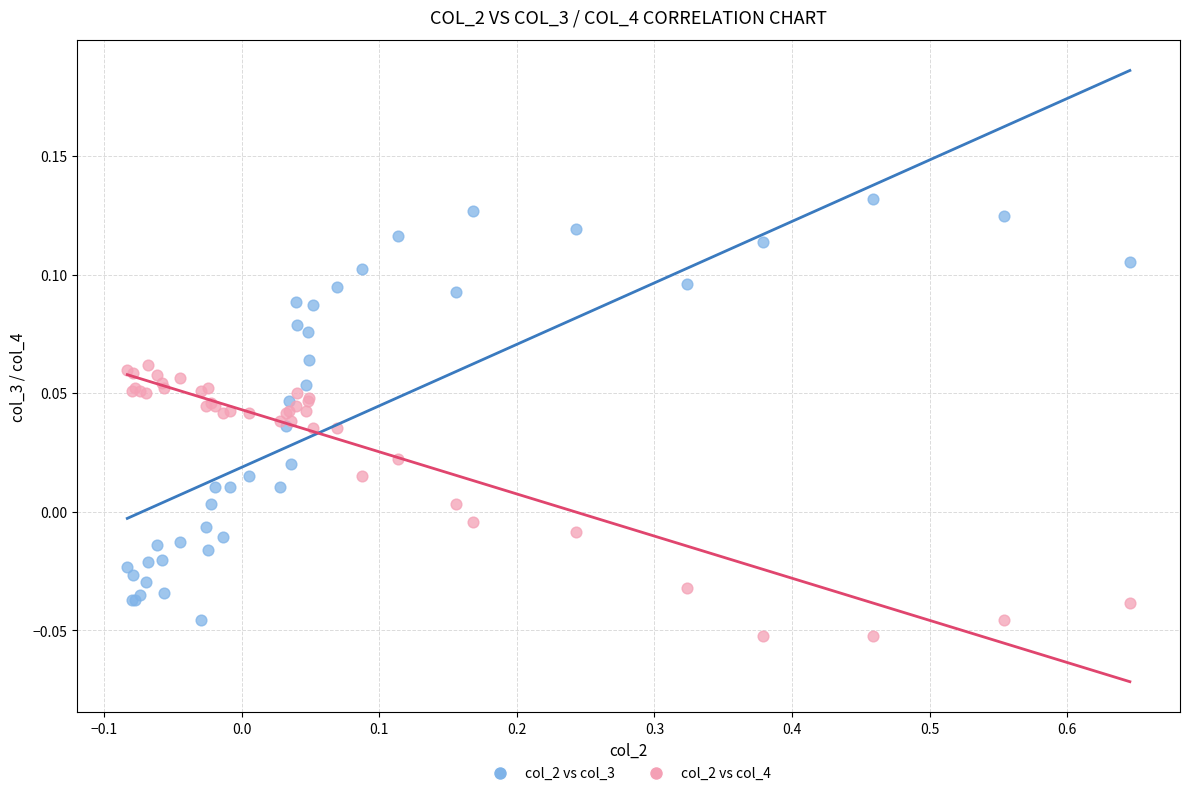

Which series contains the highest Y value?

col_2 vs col_3